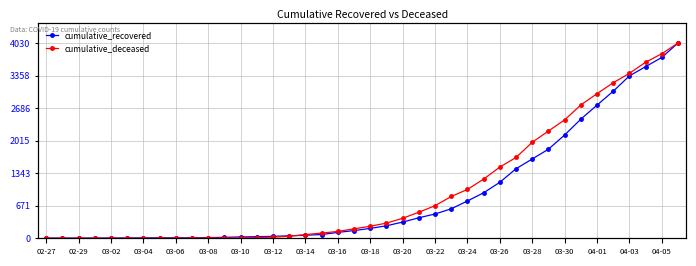

Which series changed the most between 25 and 36?

cumulative_recovered